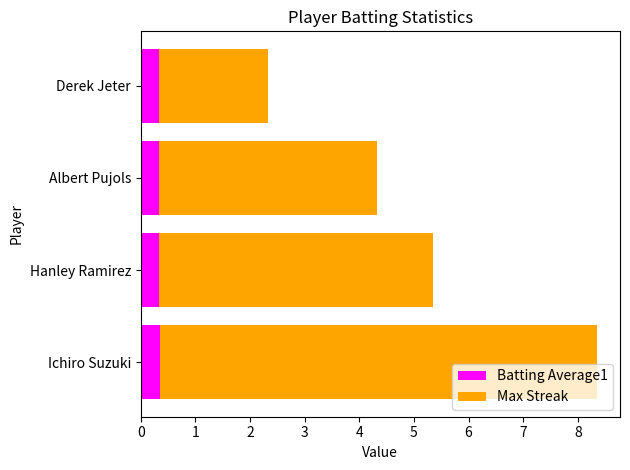

How many distinct data groups are displayed?

2